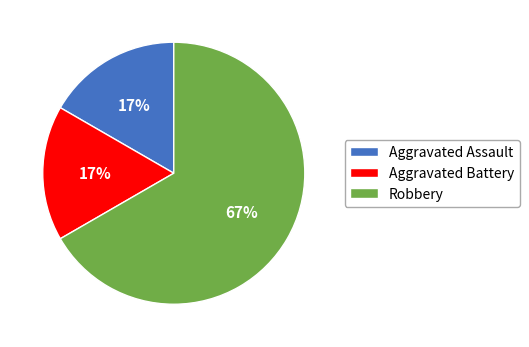

Do Aggravated Battery and Robbery together represent more than half of the pie?

Yes